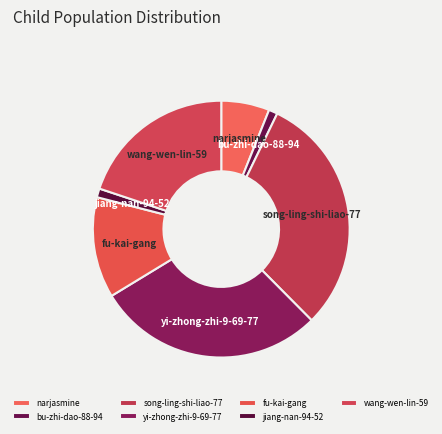

True or false: bu-zhi-dao-88-94 accounts for 1% of the total.

True